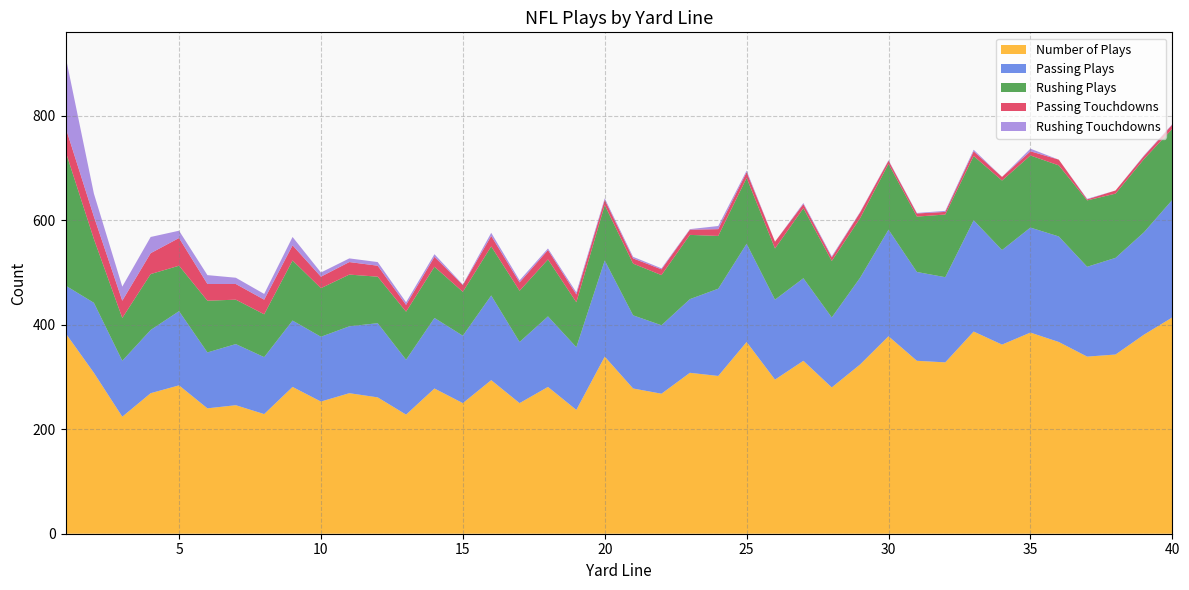

Reading left to right, transcribe all the data shown in this chart.

Number of Plays: 1=384	2=308	3=224	4=269	5=284	6=240	7=246	8=229	9=281	10=253	11=269	12=261	13=228	14=278	15=250	16=294	17=250	18=281	19=237	20=339	21=278	22=268	23=308	24=302	25=367	26=295	27=331	28=280	29=324	30=378	31=331	32=328	33=387	34=362	35=385	36=367	37=339	38=343	39=381	40=414
Passing Plays: 1=91	2=134	3=107	4=121	5=142	6=107	7=117	8=109	9=127	10=124	11=128	12=142	13=105	14=135	15=129	16=162	17=117	18=135	19=120	20=184	21=140	22=131	23=141	24=167	25=188	26=153	27=158	28=134	29=166	30=204	31=170	32=163	33=213	34=181	35=201	36=202	37=172	38=185	39=196	40=225
Rushing Plays: 1=257	2=122	3=82	4=107	5=87	6=99	7=85	8=82	9=115	10=93	11=99	12=89	13=92	14=98	15=84	16=94	17=98	18=109	19=86	20=106	21=99	22=96	23=123	24=101	25=126	26=98	27=134	28=108	29=114	30=126	31=106	32=120	33=123	34=133	35=138	36=136	37=127	38=123	39=140	40=136
Passing Touchdowns: 1=46	2=43	3=33	4=40	5=53	6=32	7=30	8=28	9=29	10=22	11=24	12=21	13=13	14=19	15=13	16=20	17=16	18=18	19=15	20=10	21=10	22=11	23=10	24=13	25=11	26=13	27=8	28=7	29=11	30=6	31=6	32=5	33=9	34=7	35=8	36=11	37=2	38=6	39=6	40=8
Rushing Touchdowns: 1=136	2=44	3=27	4=31	5=14	6=17	7=12	8=11	9=16	10=8	11=7	12=7	13=5	14=5	15=1	16=6	17=4	18=3	19=4	20=3	21=3	22=2	23=1	24=6	25=3	26=0	27=2	28=2	29=1	30=1	31=1	32=2	33=3	34=0	35=5	36=0	37=1	38=0	39=1	40=1